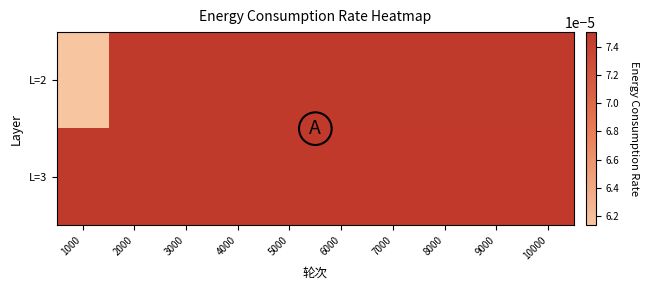

List the series in order of their overall mean, lowest first.

L=2, L=3